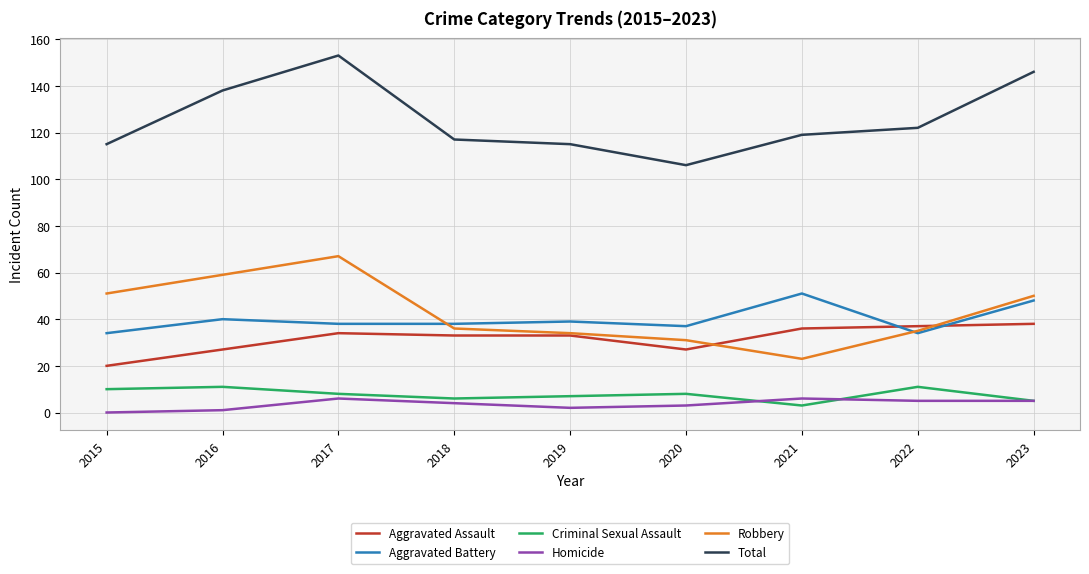

Reading left to right, transcribe all the data shown in this chart.

Aggravated Assault: 20	27	34	33	33	27	36	37	38
Aggravated Battery: 34	40	38	38	39	37	51	34	48
Criminal Sexual Assault: 10	11	8	6	7	8	3	11	5
Homicide: 0	1	6	4	2	3	6	5	5
Robbery: 51	59	67	36	34	31	23	35	50
Total: 115	138	153	117	115	106	119	122	146